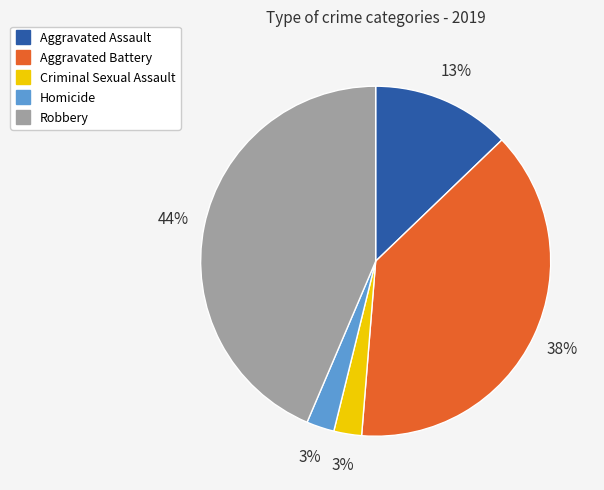

How many slices are in this pie chart?

5